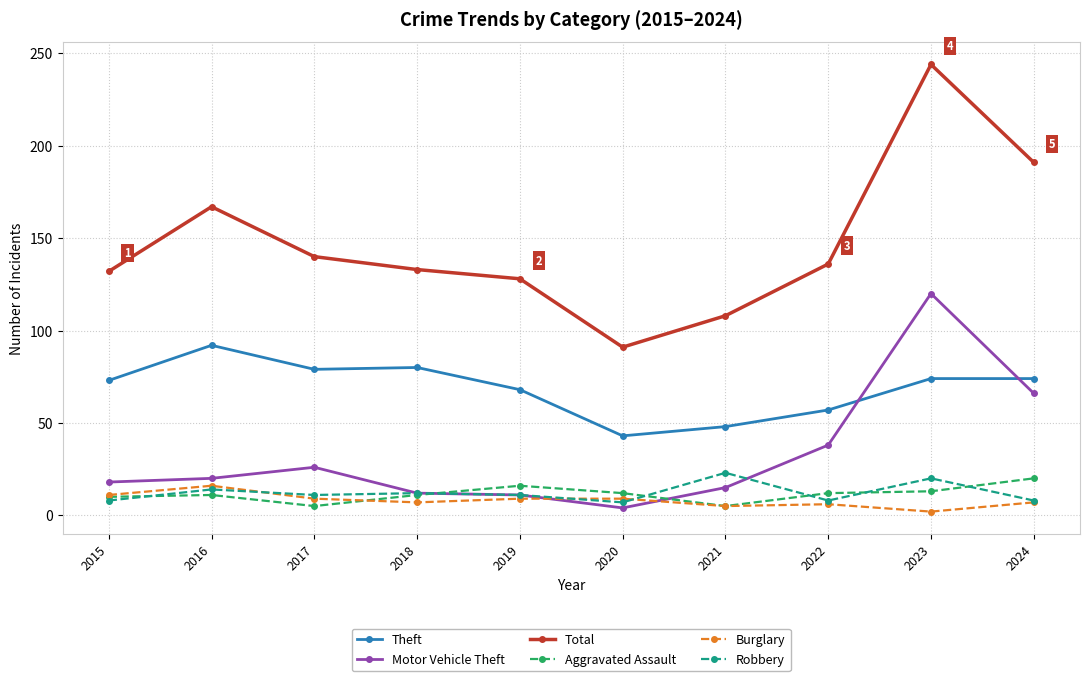

What is the average value of the Total series?

147